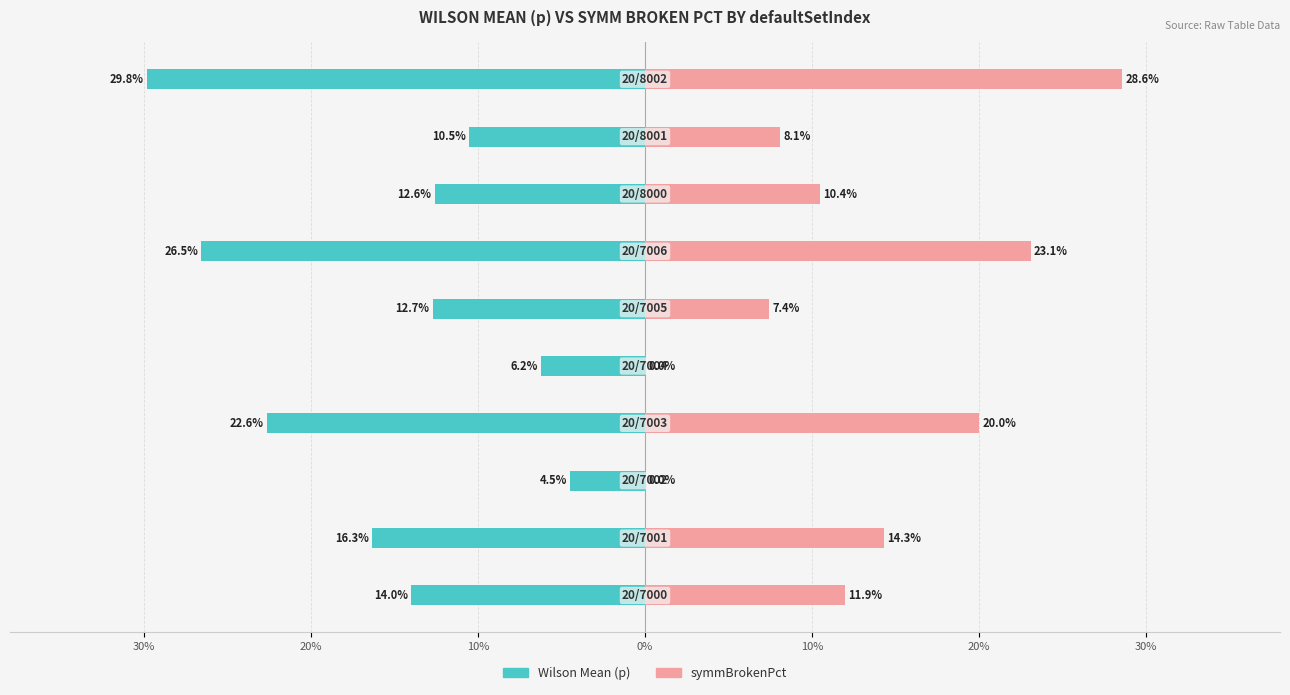

True or false: symmBrokenPct has a value of 0.1 at 20%.

True